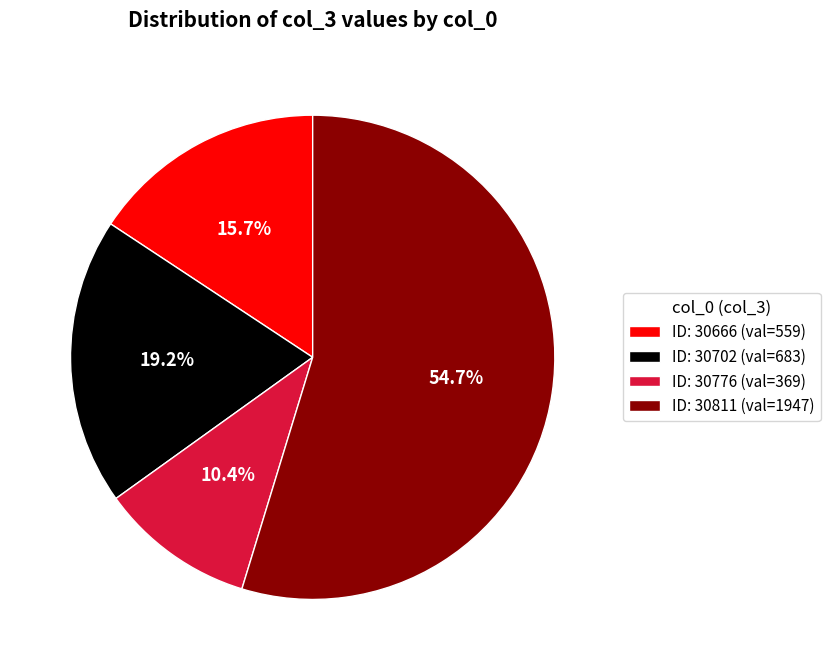

Which slice is the smallest?

ID: 30776 (val=369)